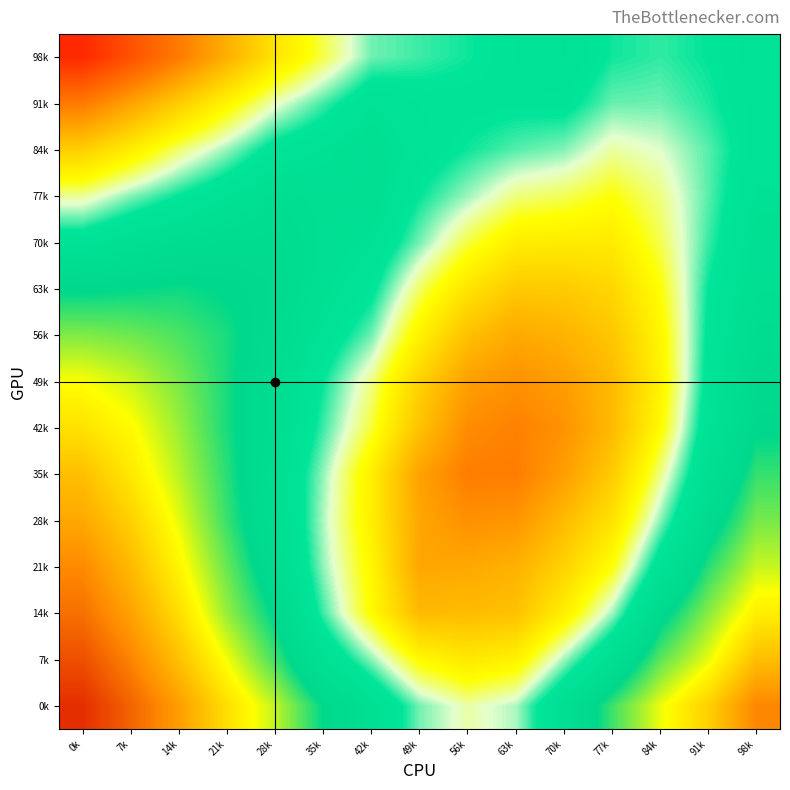

Which label corresponds to the smallest value in the chart?

0k